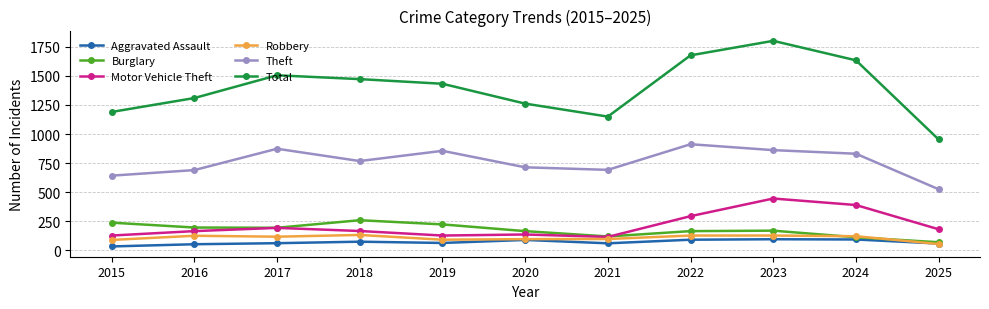

Which category has the highest value in the Theft series?

2022